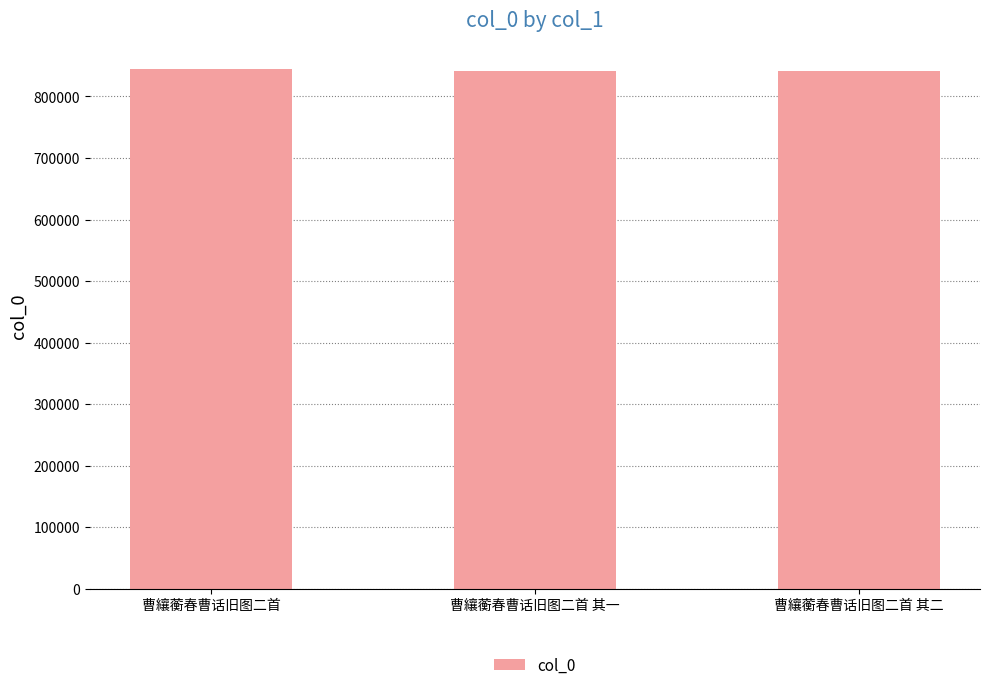

What is the smallest value displayed?

840656